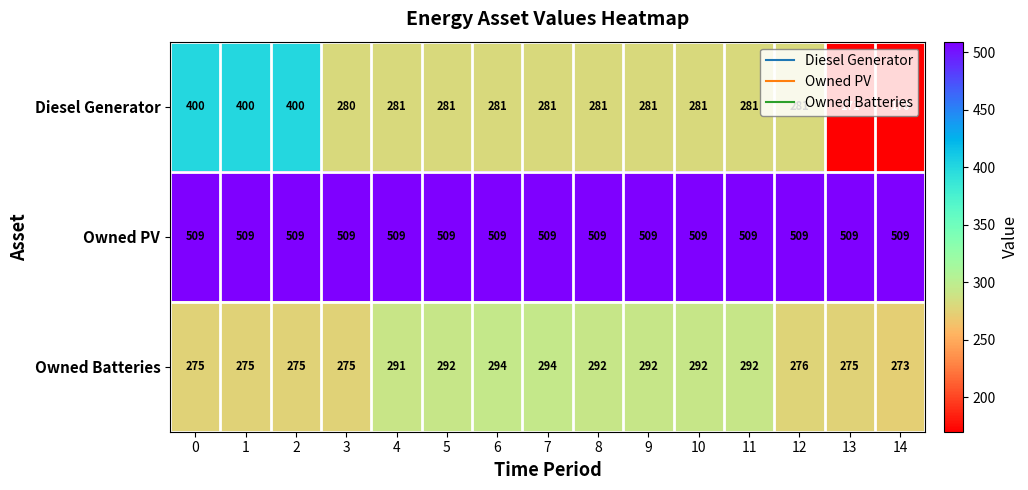

Is it true that Owned Batteries equals 162 at 4?

False